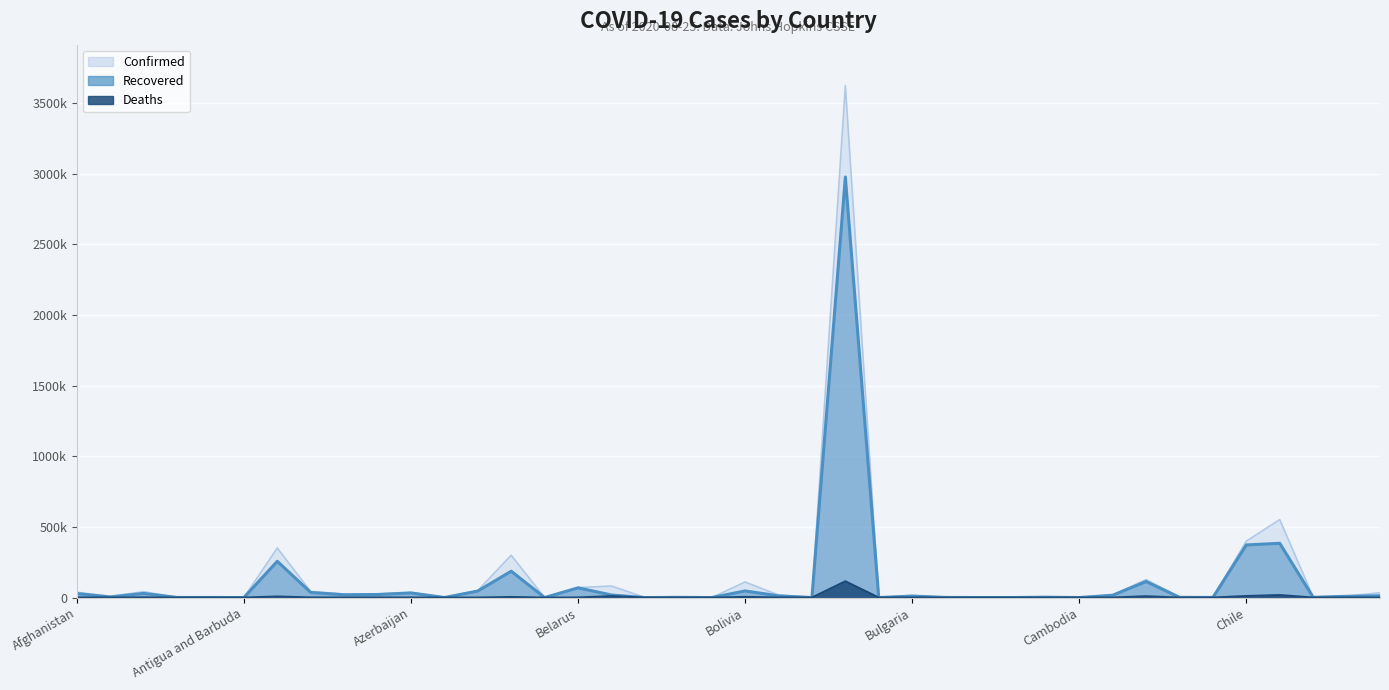

True or false: Deaths has a value of 76 at Chad.

True